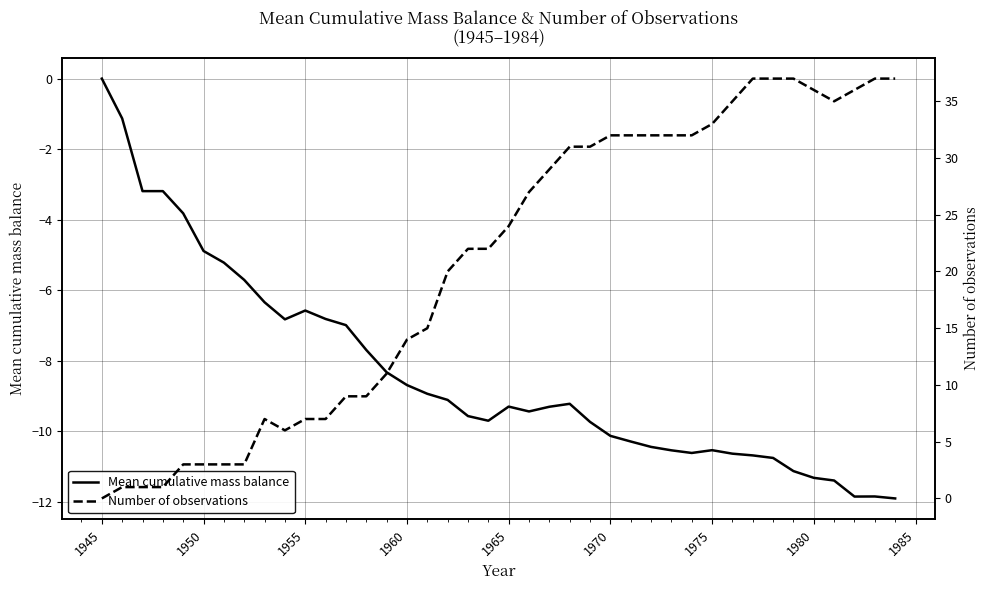

Reading left to right, what are all the values shown in this chart?

Mean cumulative mass balance: 0.0	-1.1	-3.2	-3.2	-3.8	-4.9	-5.2	-5.7	-6.3	-6.8	-6.6	-6.8	-7.0	-7.7	-8.3	-8.7	-8.9	-9.1	-9.6	-9.7	-9.3	-9.4	-9.3	-9.2	-9.7	-10.1	-10.3	-10.4	-10.5	-10.6	-10.5	-10.6	-10.7	-10.8	-11.1	-11.3	-11.4	-11.8	-11.8	-11.9
Number of observations: 0.0	1.0	1.0	1.0	3.0	3.0	3.0	3.0	7.0	6.0	7.0	7.0	9.0	9.0	11.0	14.0	15.0	20.0	22.0	22.0	24.0	27.0	29.0	31.0	31.0	32.0	32.0	32.0	32.0	32.0	33.0	35.0	37.0	37.0	37.0	36.0	35.0	36.0	37.0	37.0